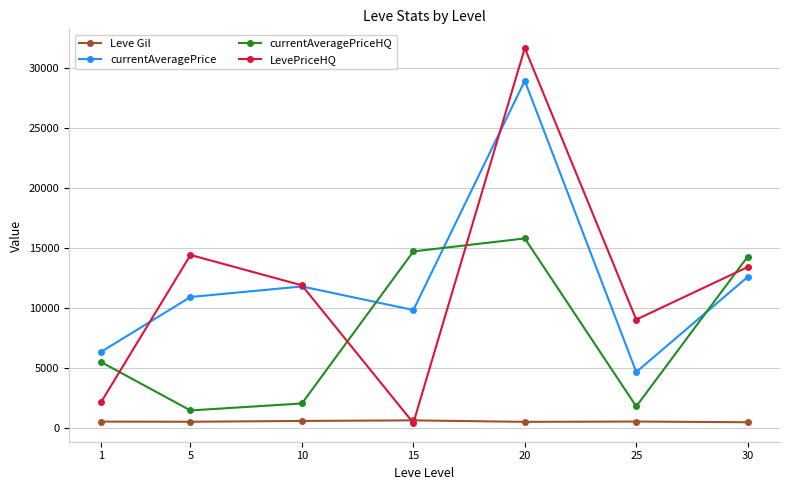

True or false: Leve Gil and currentAveragePriceHQ cross at least once.

False